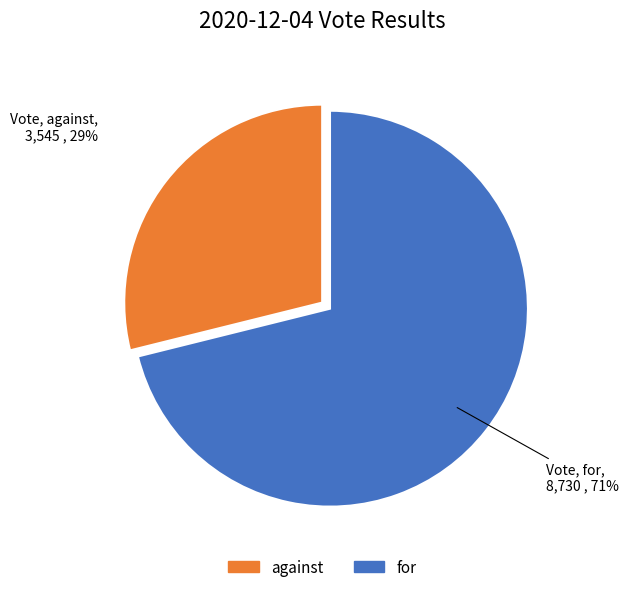

Do against and for together represent more than half of the pie?

Yes